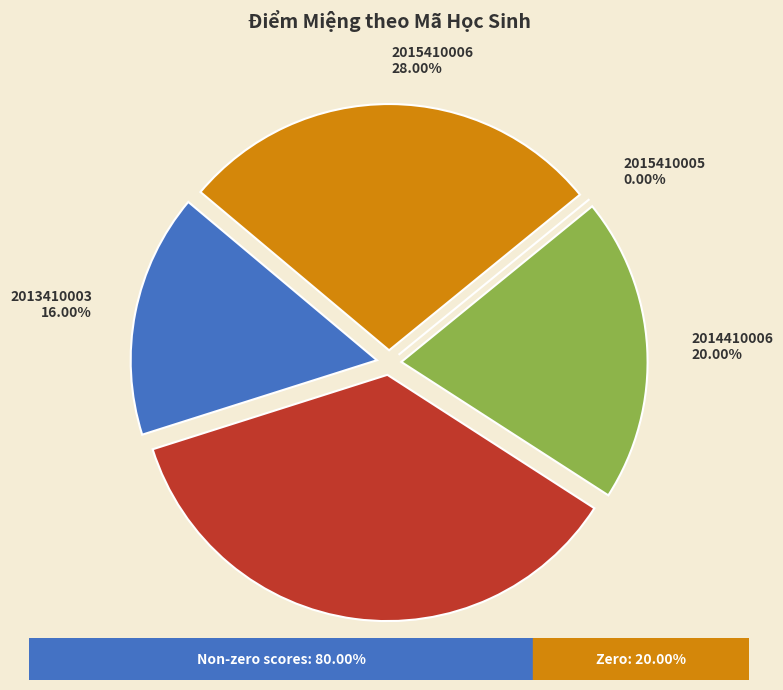

Which slice is the largest?

2014410005